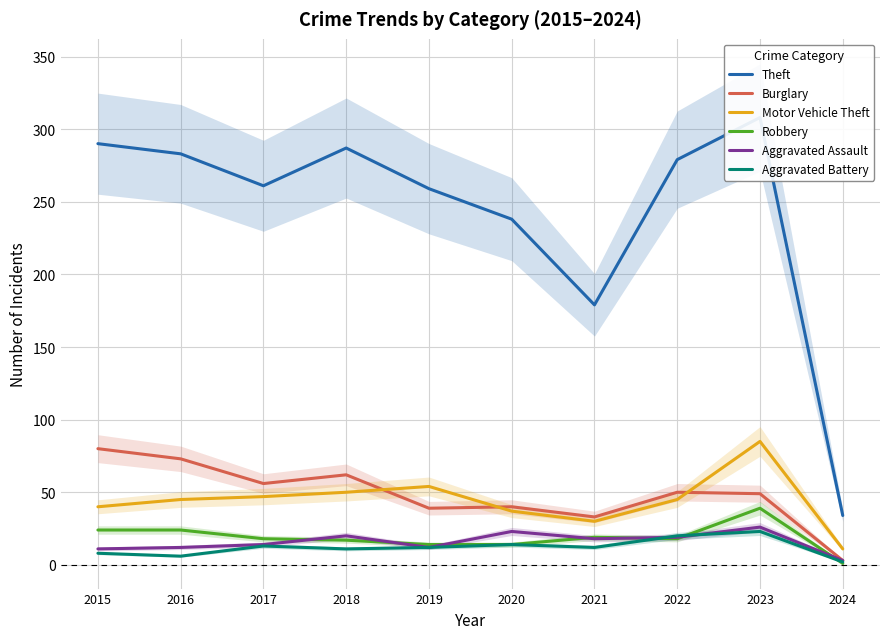

At which category is the sum across all series the highest?

2023